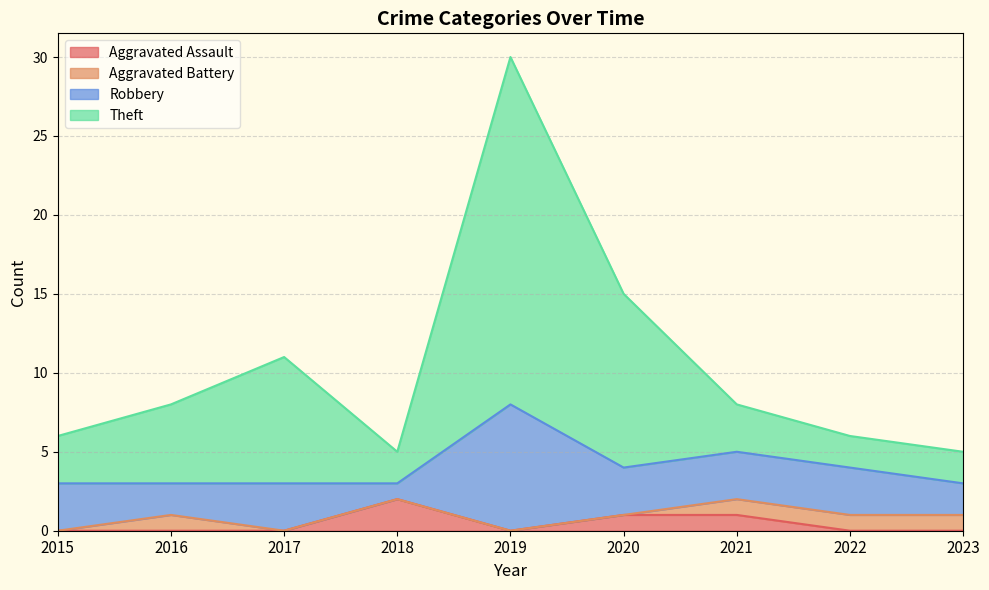

At which category is the sum across all series the highest?

2019